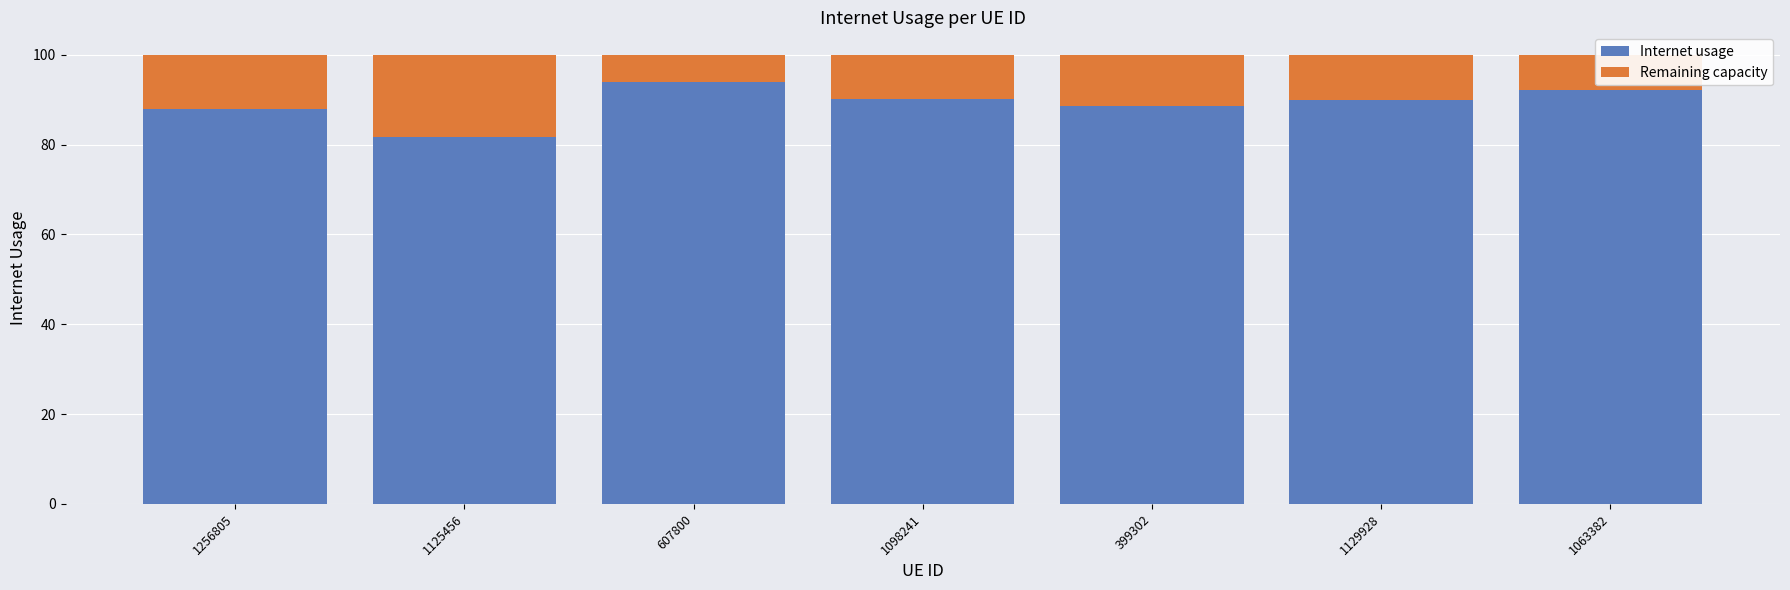

What are all the series names shown in the legend?

Internet usage, Remaining capacity